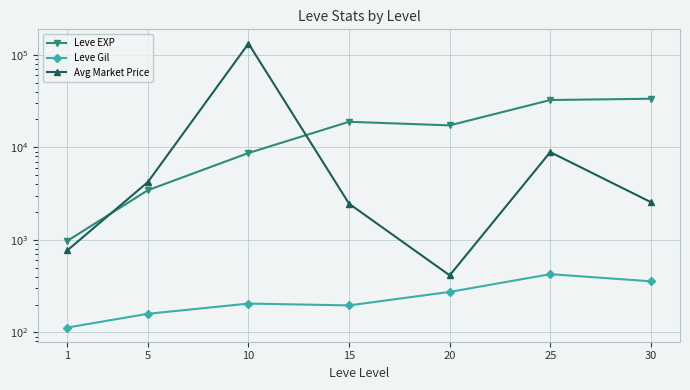

Is the value of Leve Gil at 5 greater than the value of Leve EXP at 15?

No